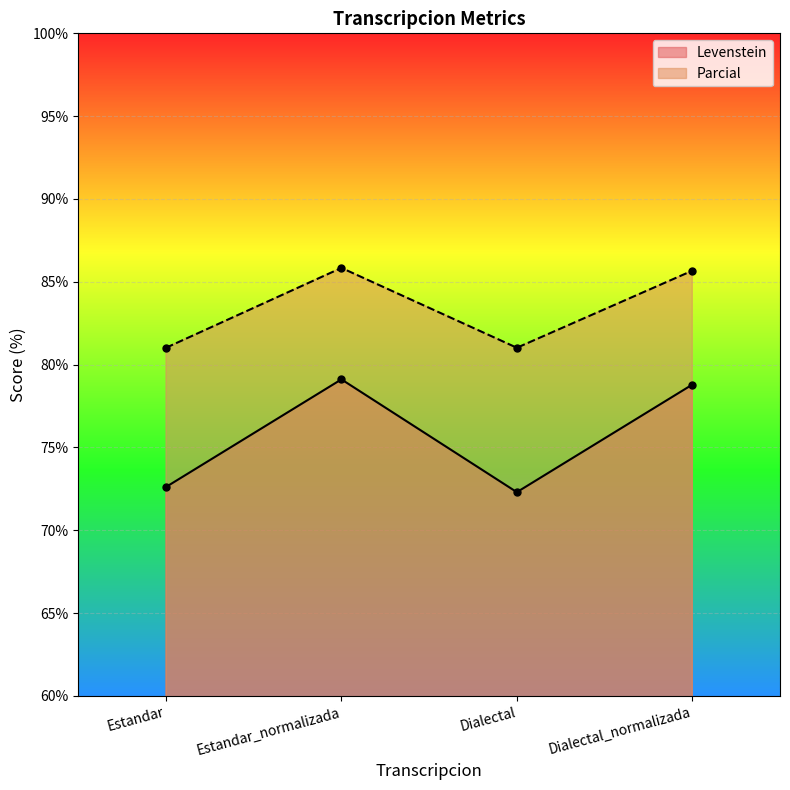

What is the sum of the Parcial values at Estandar_normalizada and Estandar?

166.9